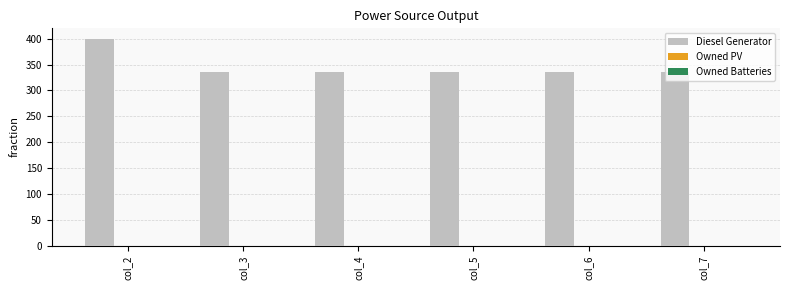

Between col_7 and col_2, which is larger?

col_2